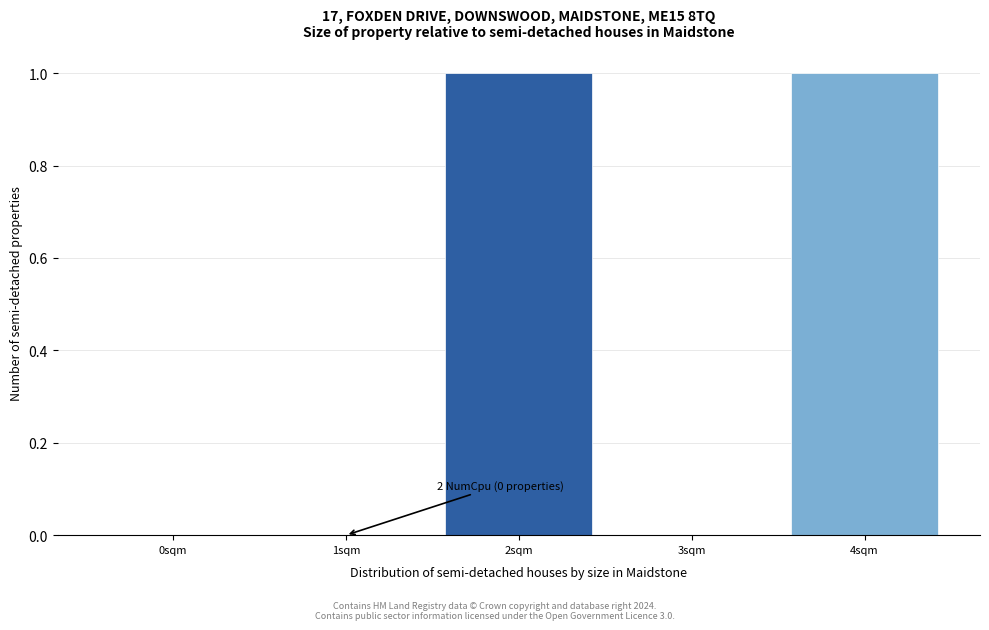

Reading left to right, extract all data points from this chart.

0sqm=0	1sqm=0	2sqm=1	3sqm=0	4sqm=1